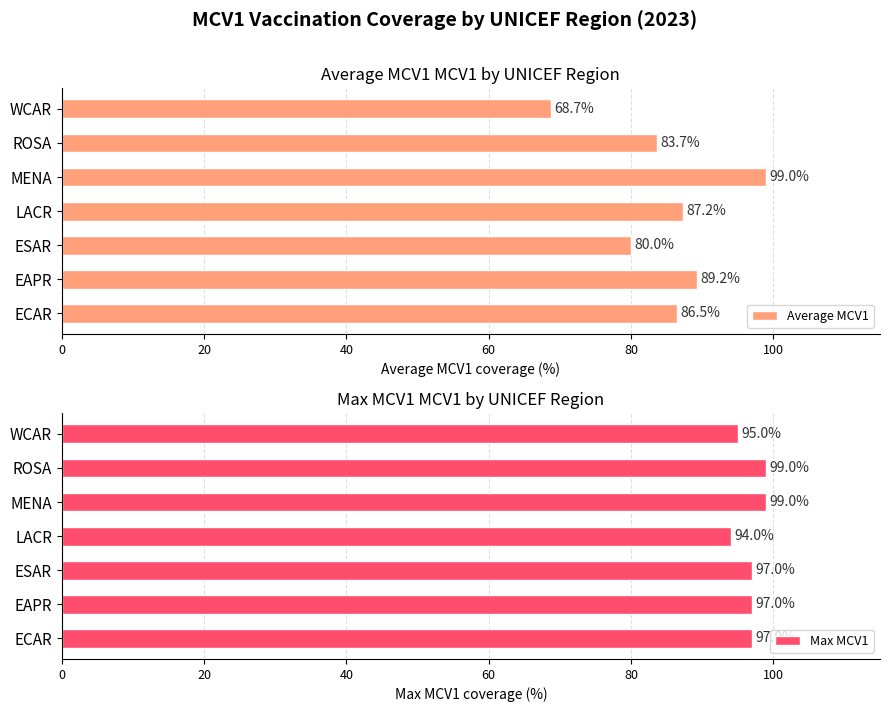

What is the sum of all Average MCV1 values?

594.4